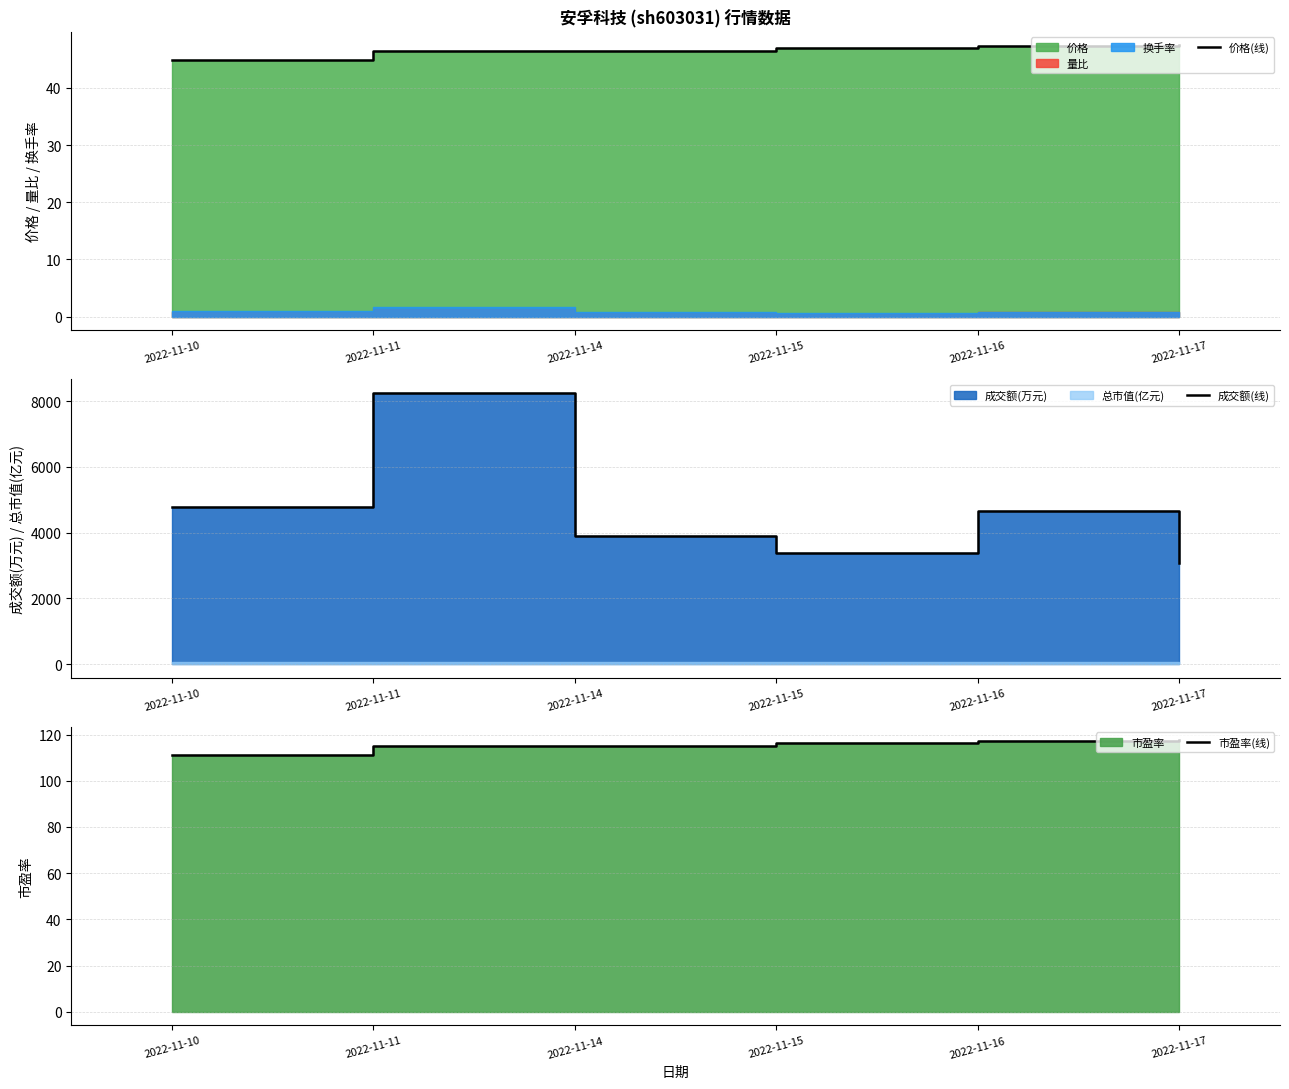

At how many categories does at least one series exceed 3390?

4